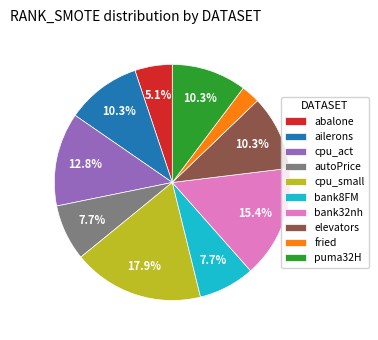

Does fried represent more than half of the total?

No